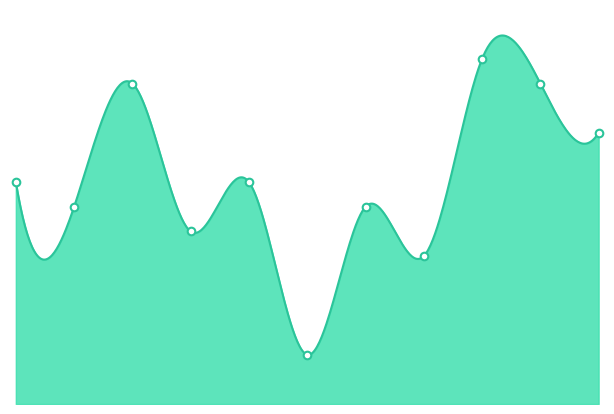

What is the ratio of the value at 2022 to the value at 2023?

0.4